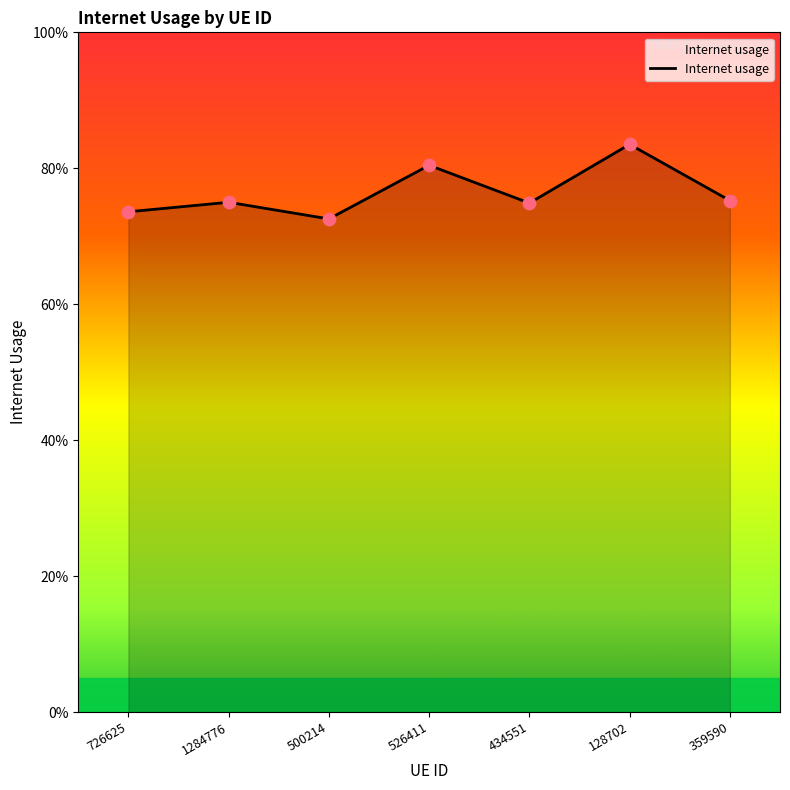

Which has a higher value, 359590 or 128702?

128702